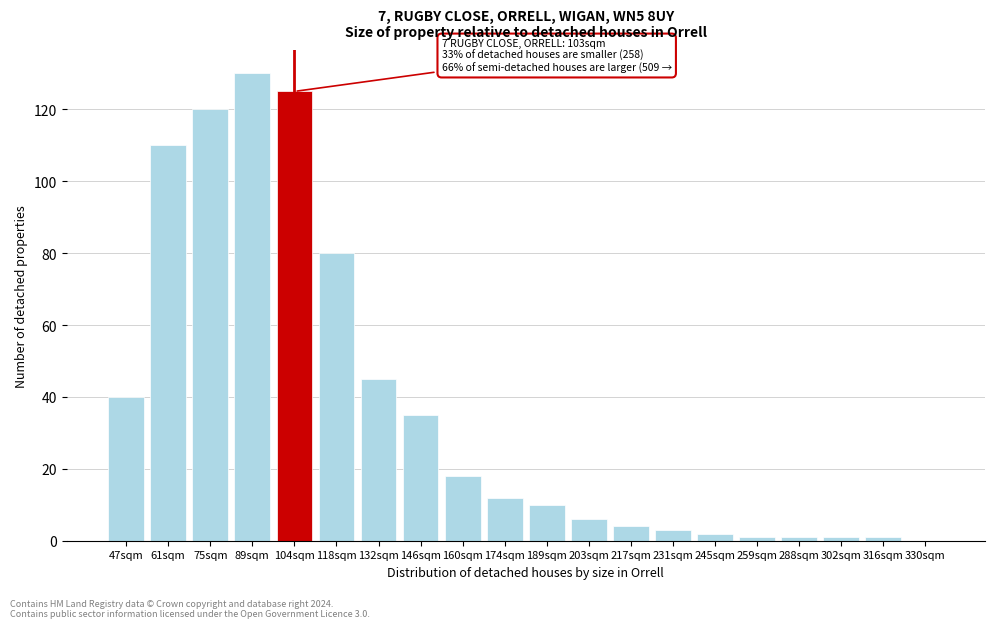

Reading right to left, extract all data points from this chart.

330sqm=0	316sqm=1	302sqm=1	288sqm=1	259sqm=1	245sqm=2	231sqm=3	217sqm=4	203sqm=6	189sqm=10	174sqm=12	160sqm=18	146sqm=35	132sqm=45	118sqm=80	104sqm=125	89sqm=130	75sqm=120	61sqm=110	47sqm=40